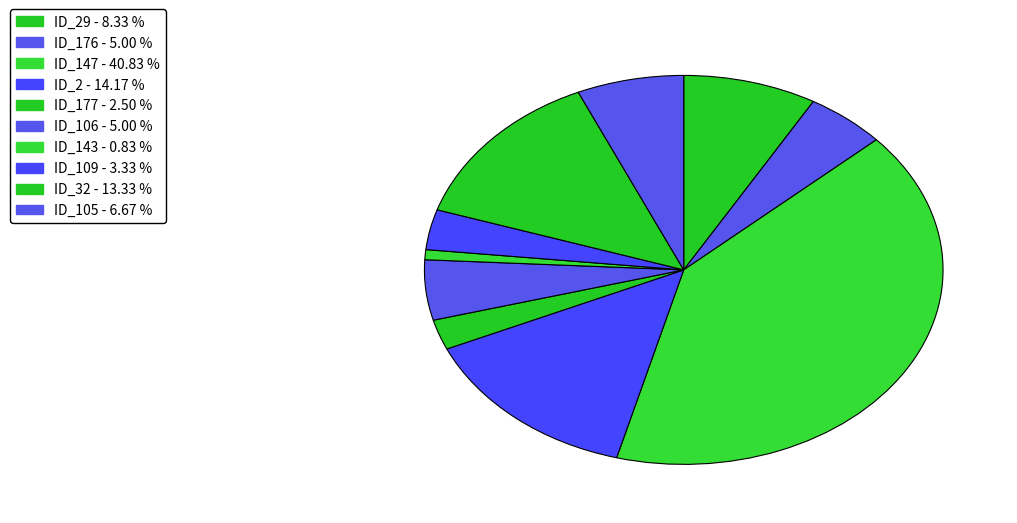

Which slice is the smallest?

_MultipleBugs_.NOB_1.ID_143